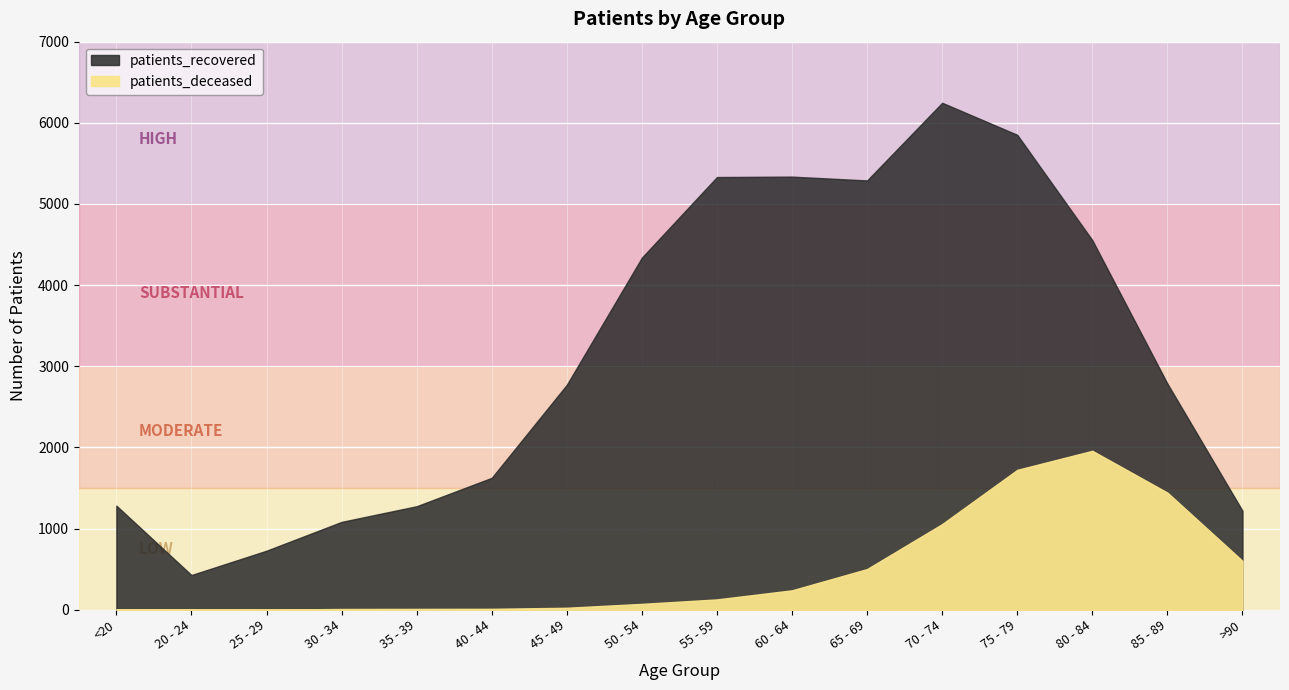

Where is patients_deceased nearest to the value 980?

70 - 74